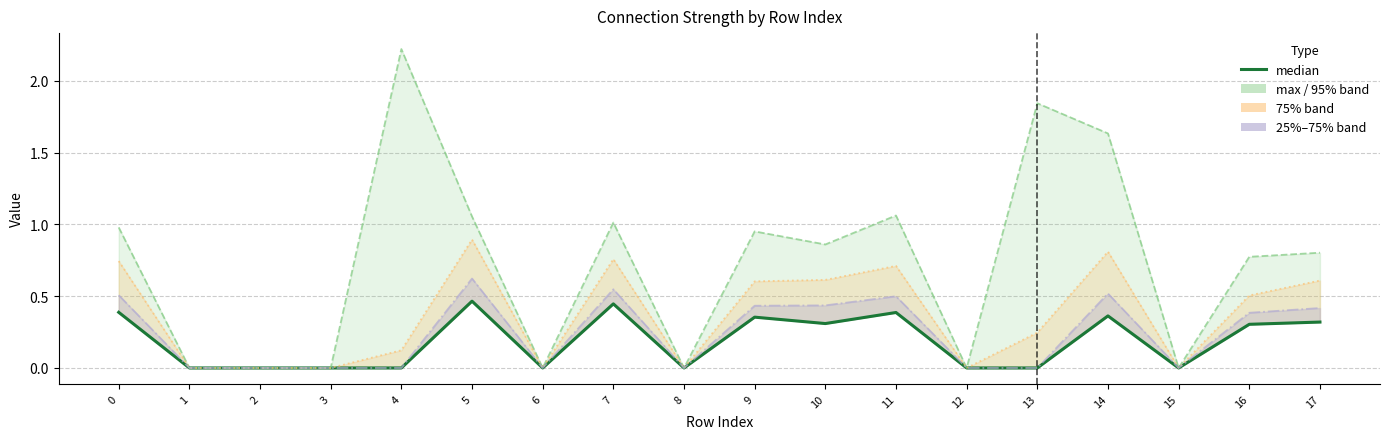

True or false: 75% has more than 1 interior local peaks.

True